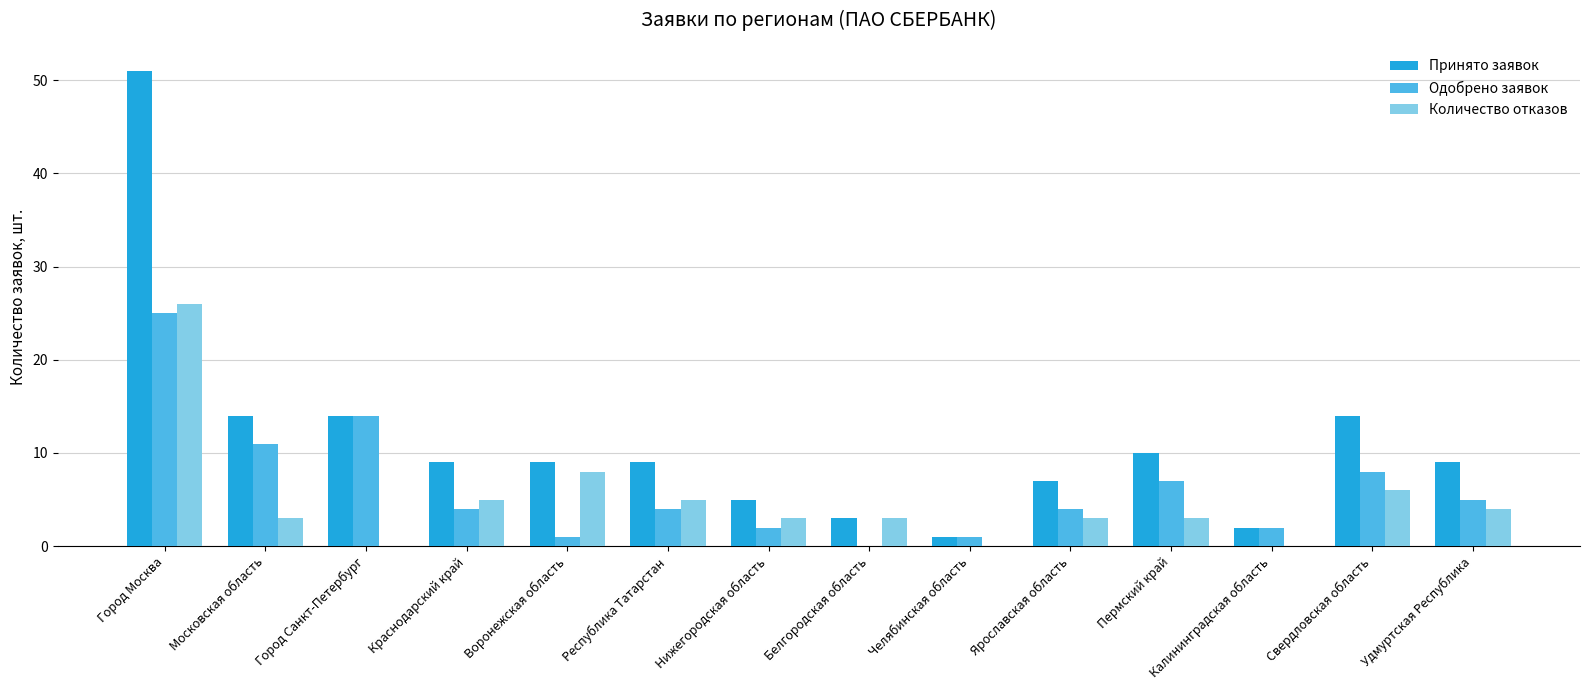

What is the sum of all Количество отказов values?

69